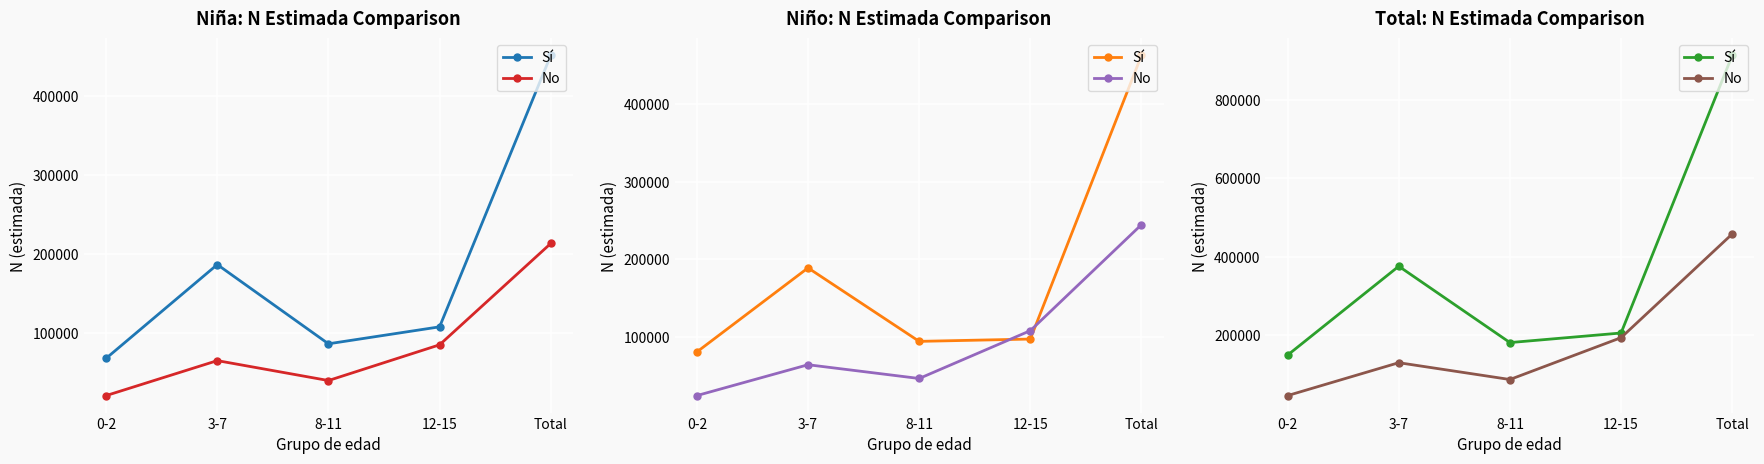

Which category has the lowest value in the No series?

0-2